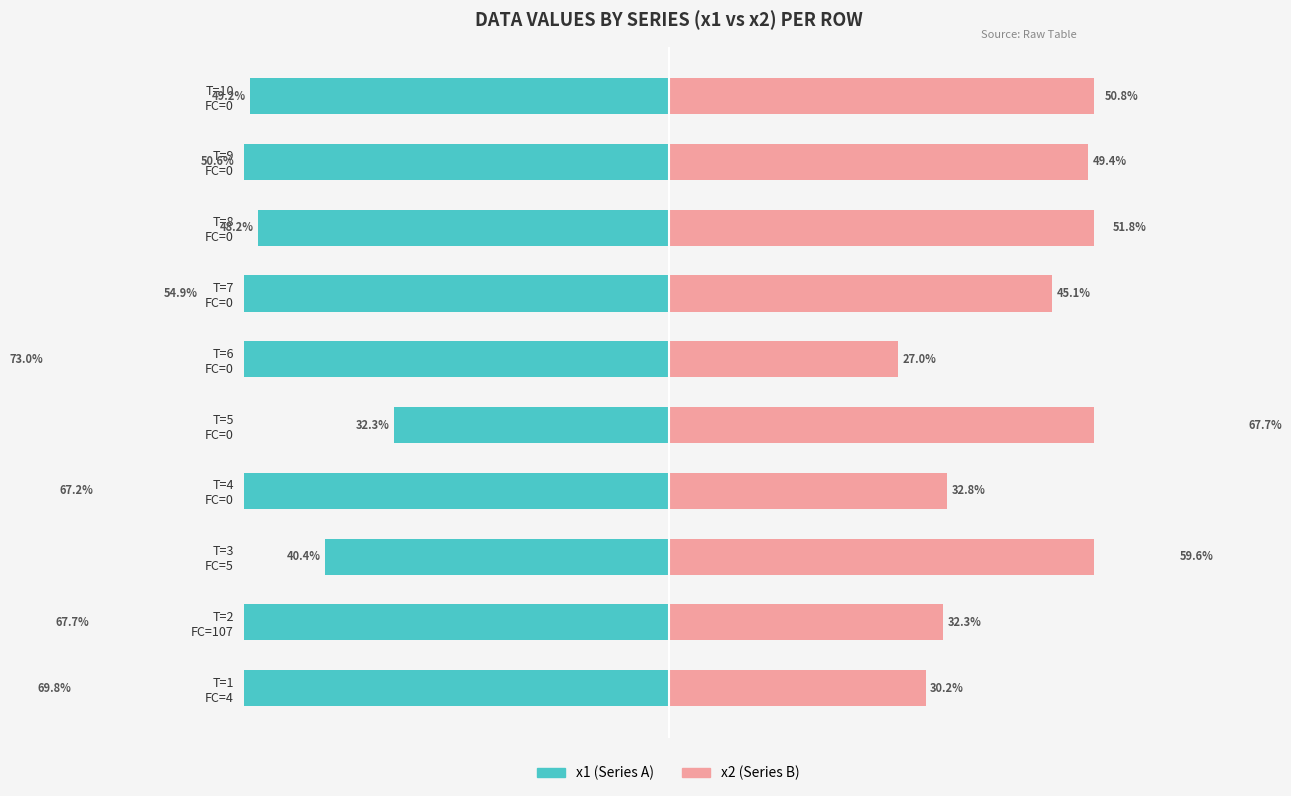

Which series has the largest total across all categories?

x1